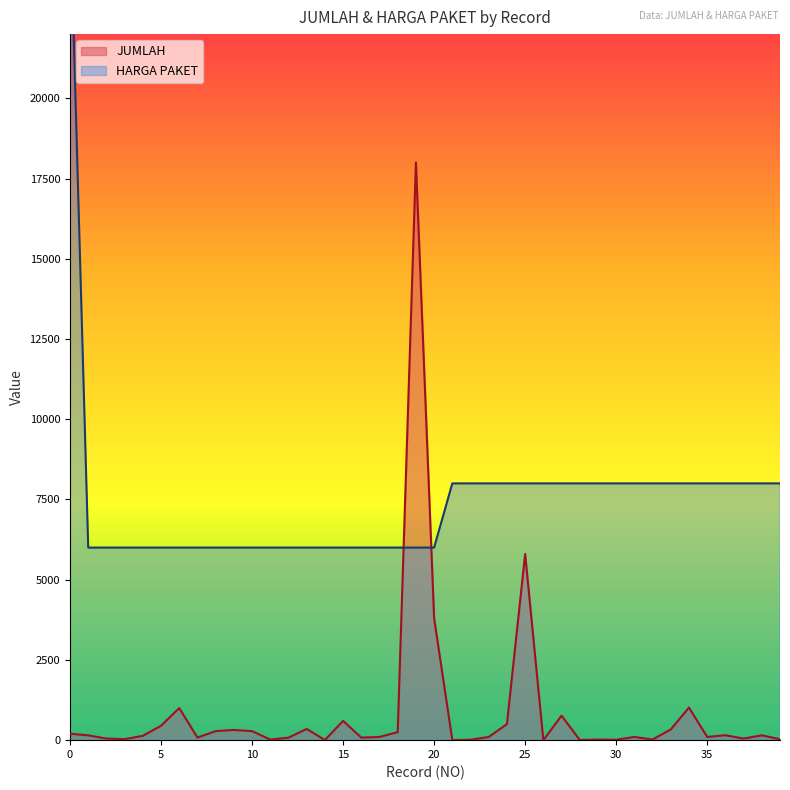

True or false: HARGA PAKET has a value of 3768 at 24.

False